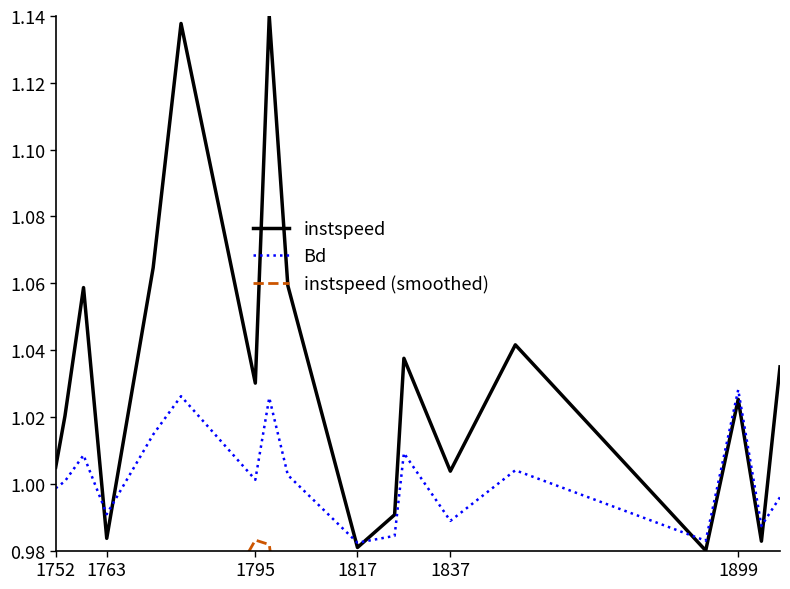

How many values in the instspeed series exceed 1?

13